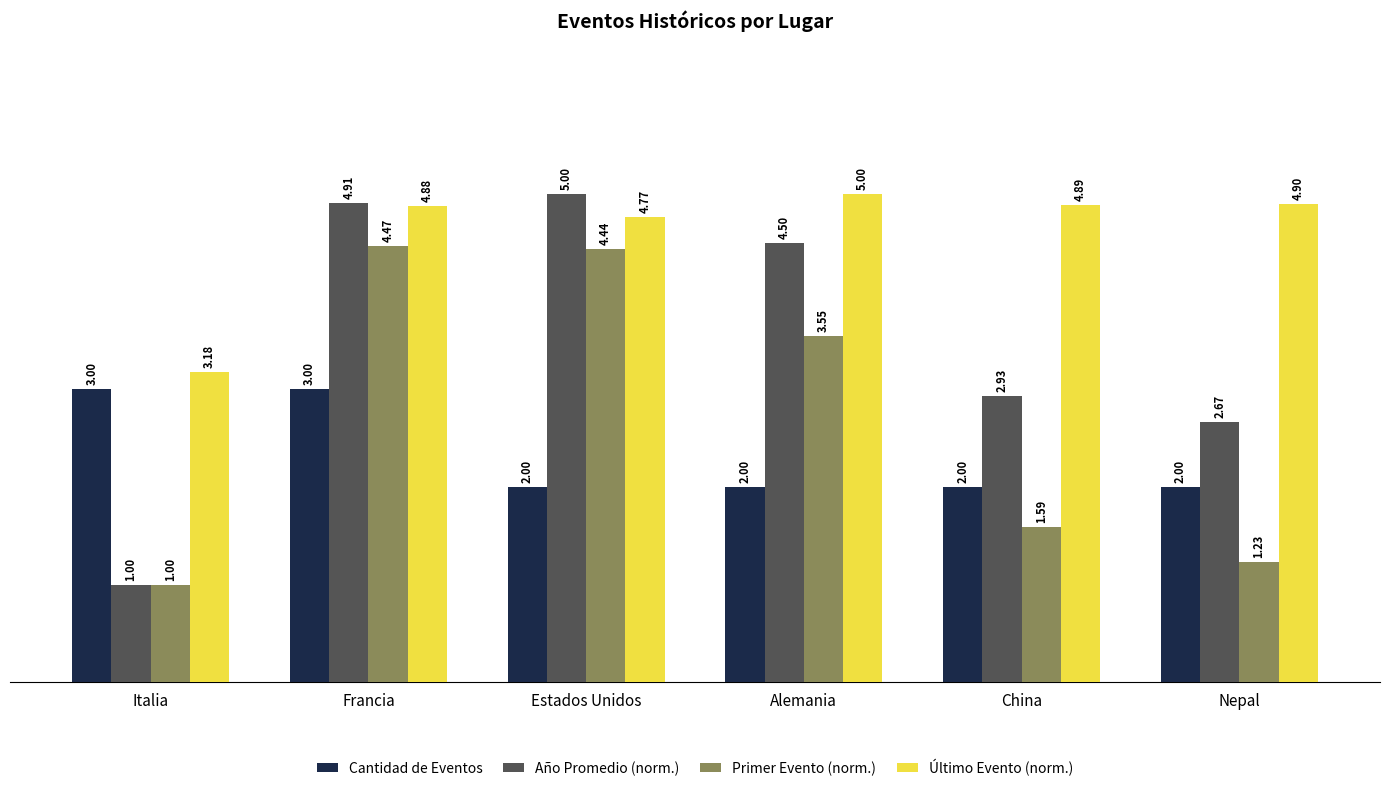

At which category is the sum across all series the highest?

Francia